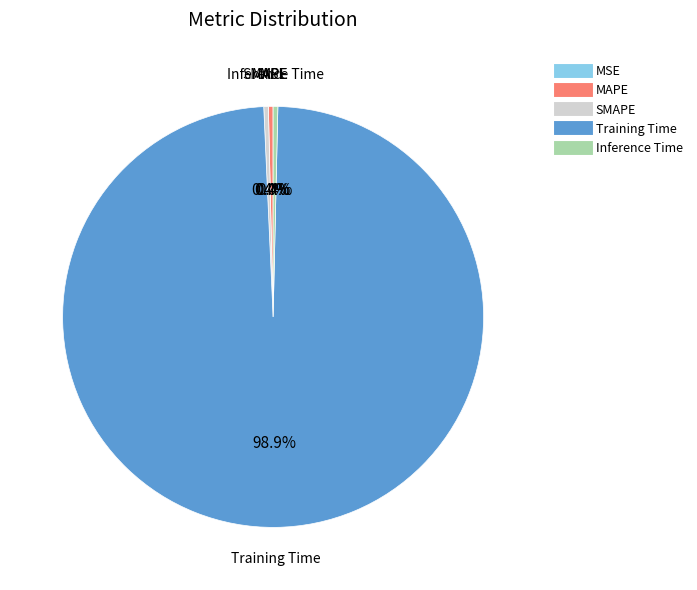

Does any single category account for the majority?

Yes